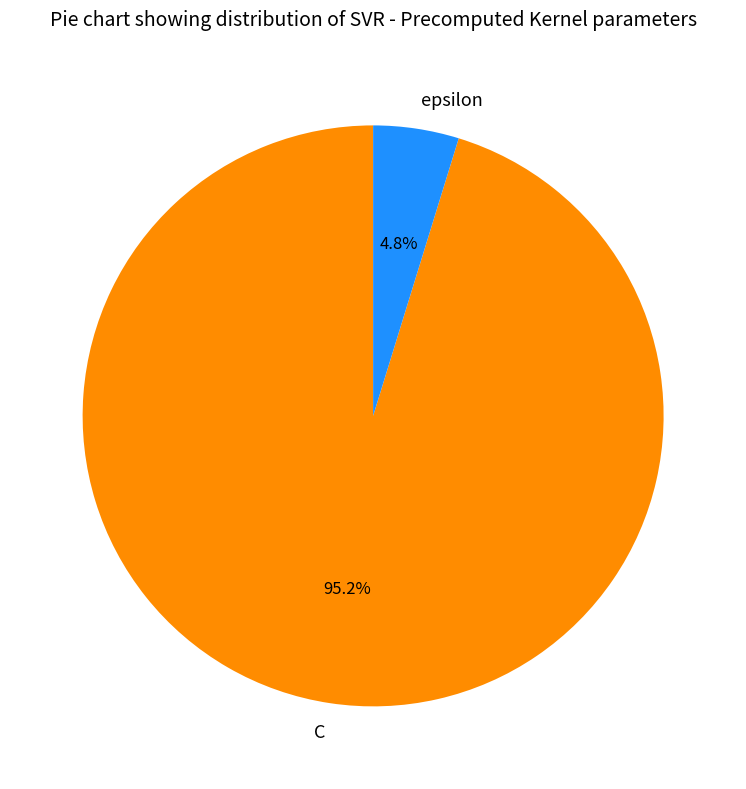

True or false: epsilon accounts for 16% of the total.

False